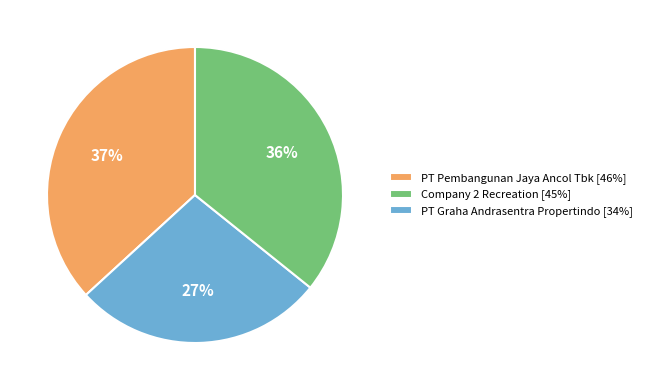

What is the smallest slice in the pie chart?

Company 2 Recreation [45%]